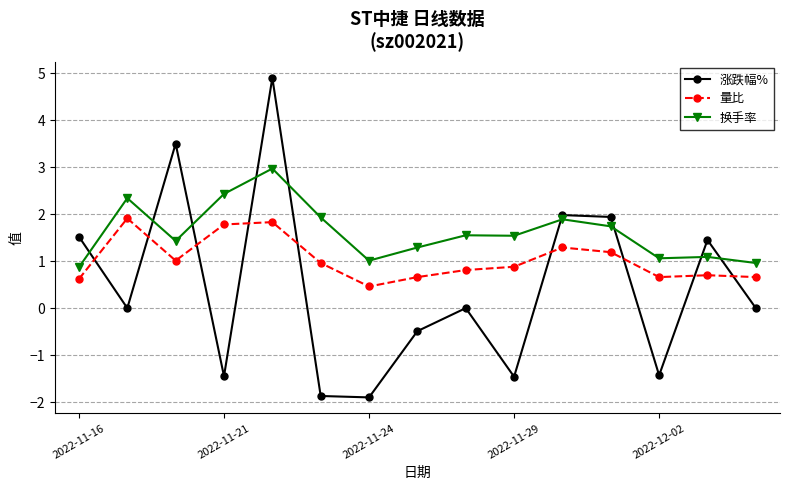

What is the difference between the maximum and minimum values in the 涨跌幅% series?

6.8